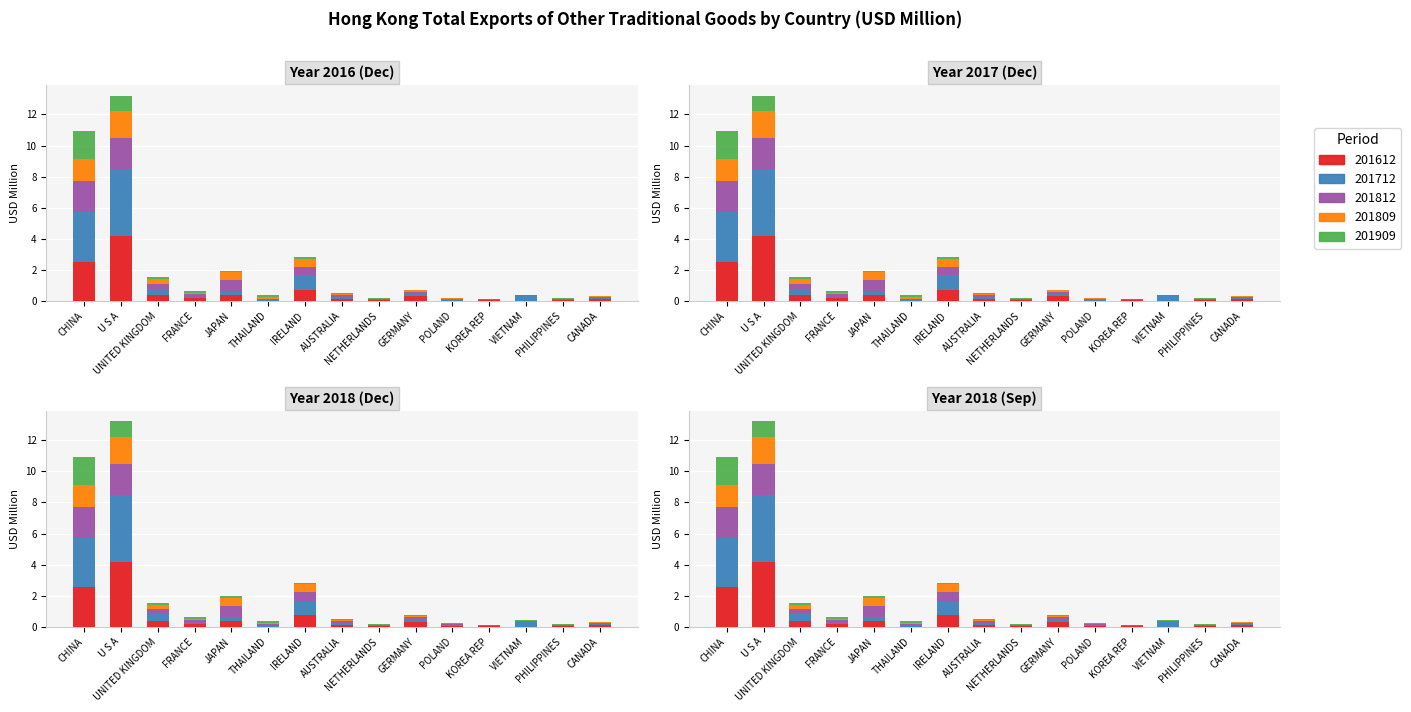

What is the total value across all series at VIETNAM?

0.4